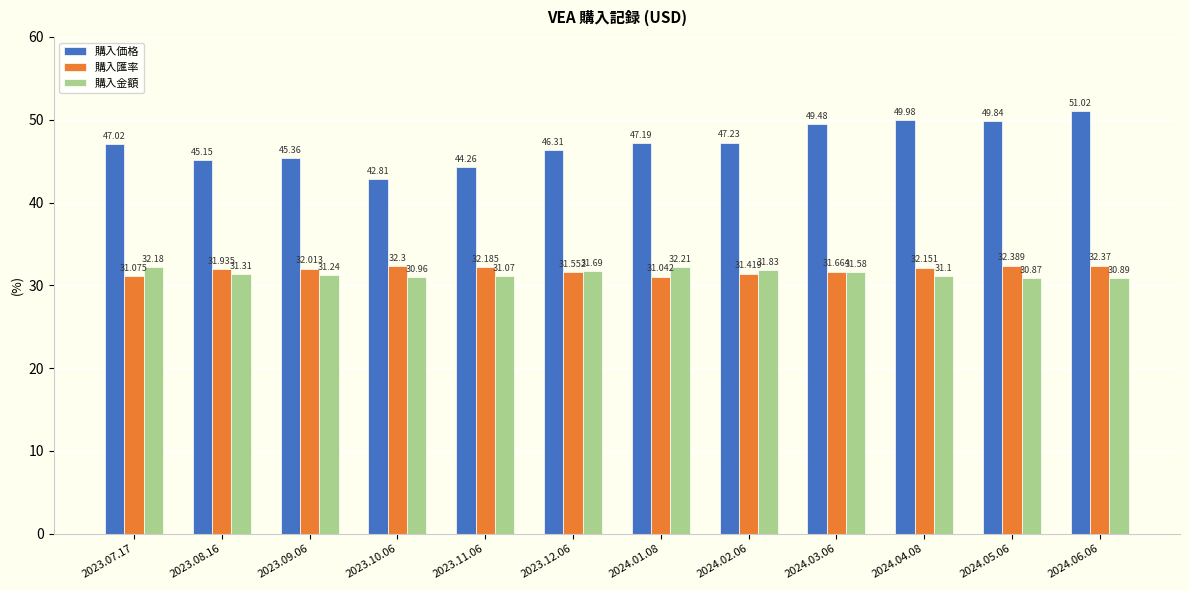

True or false: 購入価格 has a value of 71.5 at 2023.09.06.

False